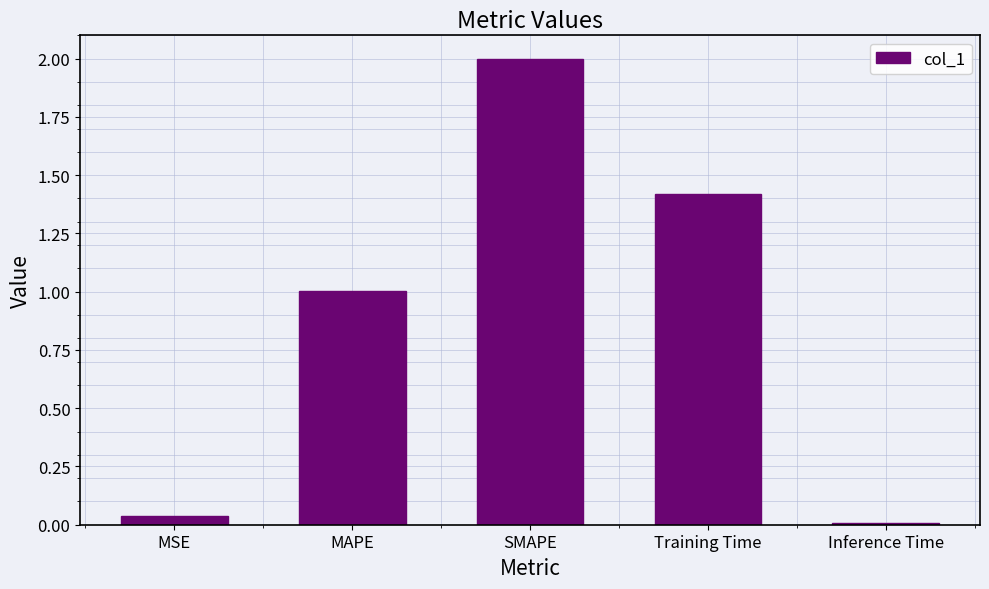

How many values are below 1?

2